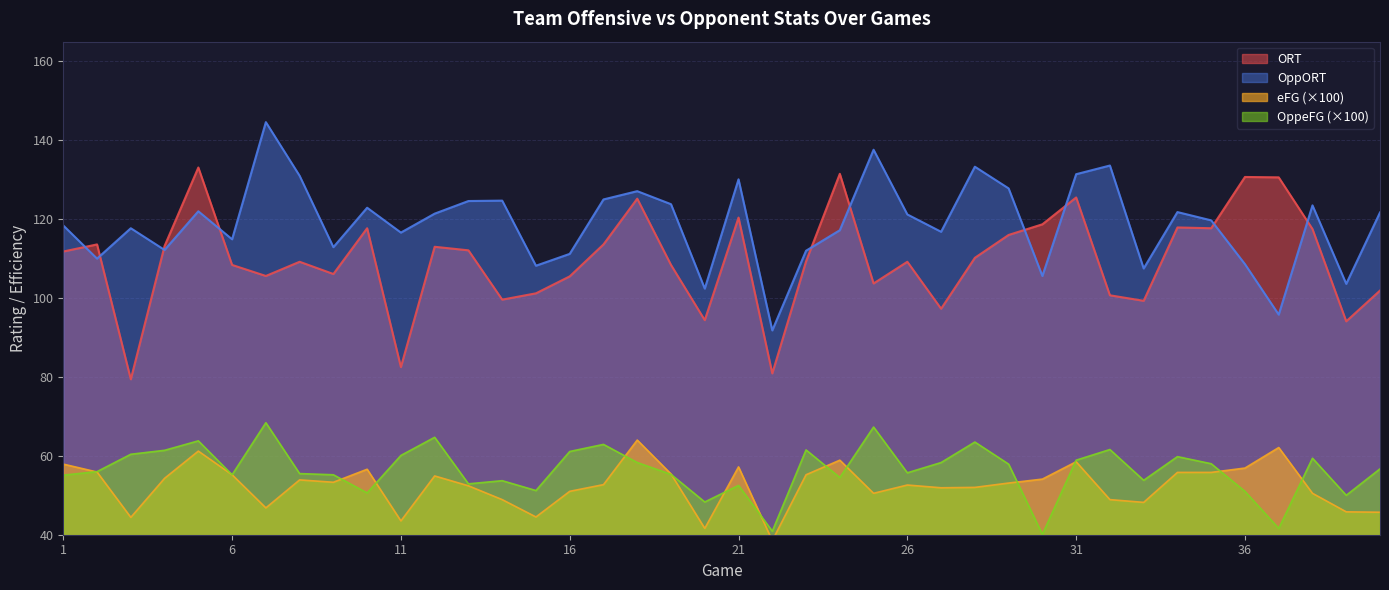

True or false: ORT has a value of 120.4 at 21.

True